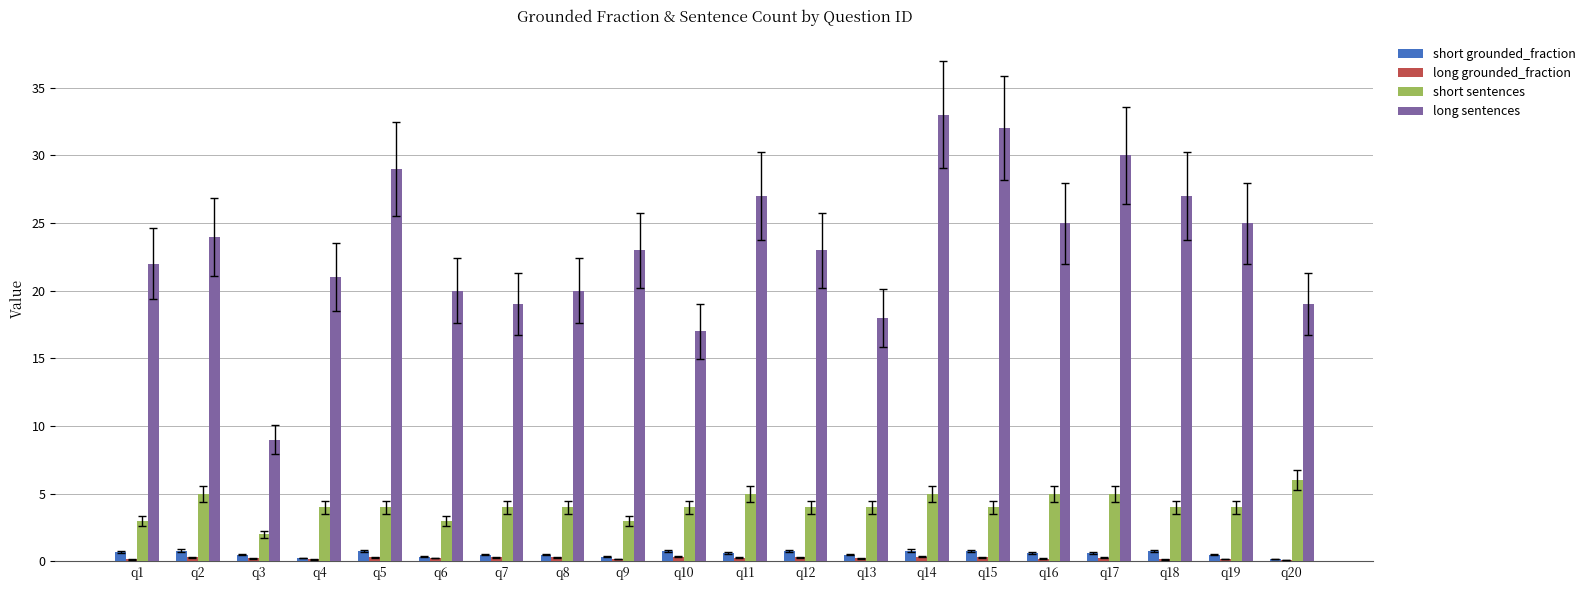

The short sentences series shows 4.0 at q8. True or false?

True